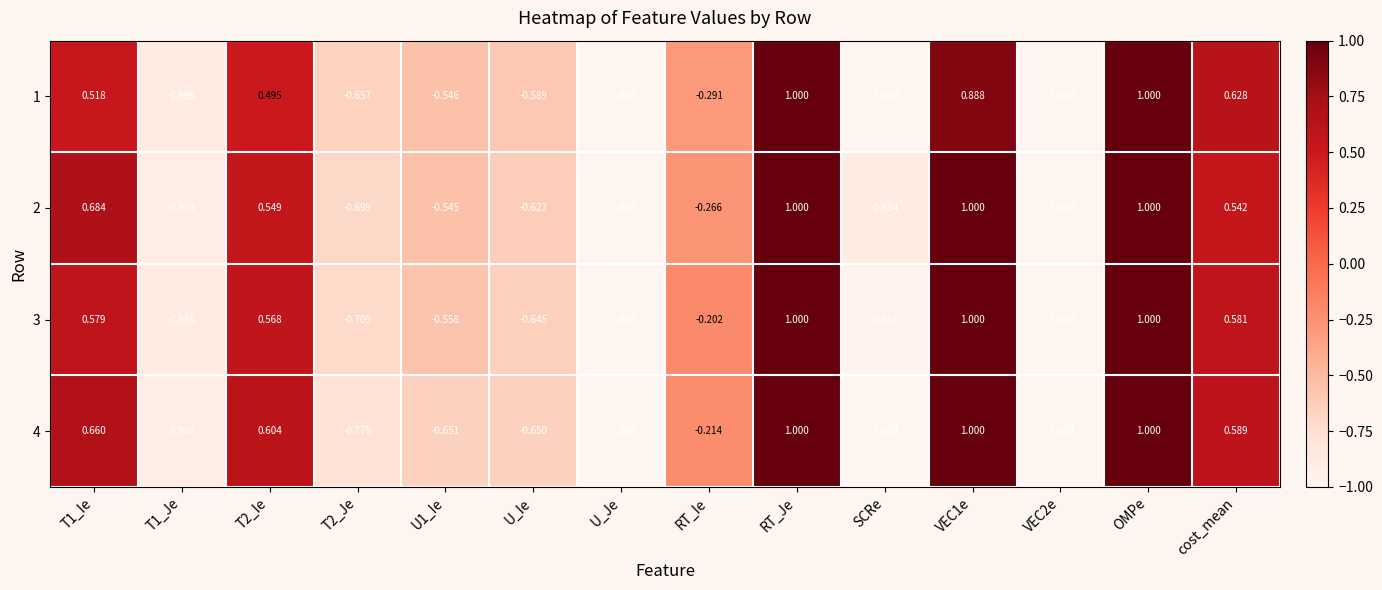

At how many categories does at least one series exceed 0?

6